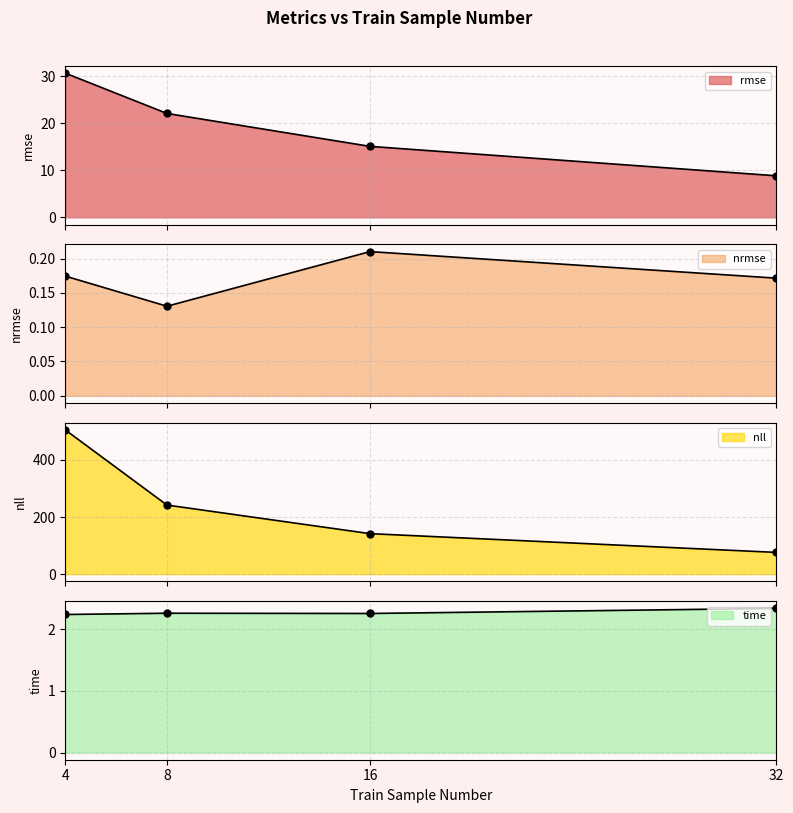

List the labels in order of nrmse value, smallest first.

8, 32, 4, 16